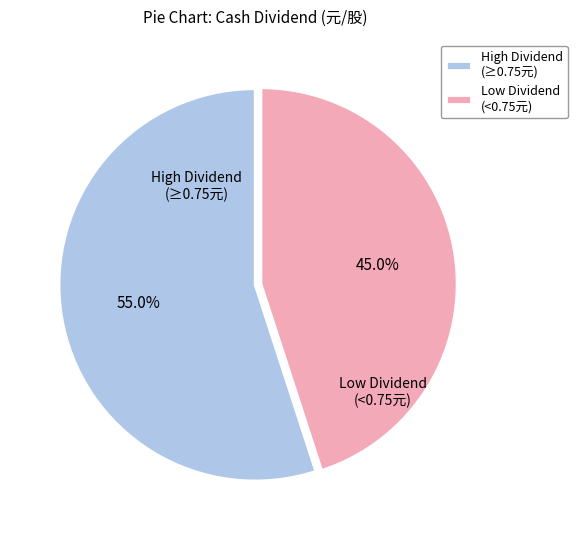

Is there any slice that represents more than half of the pie?

Yes